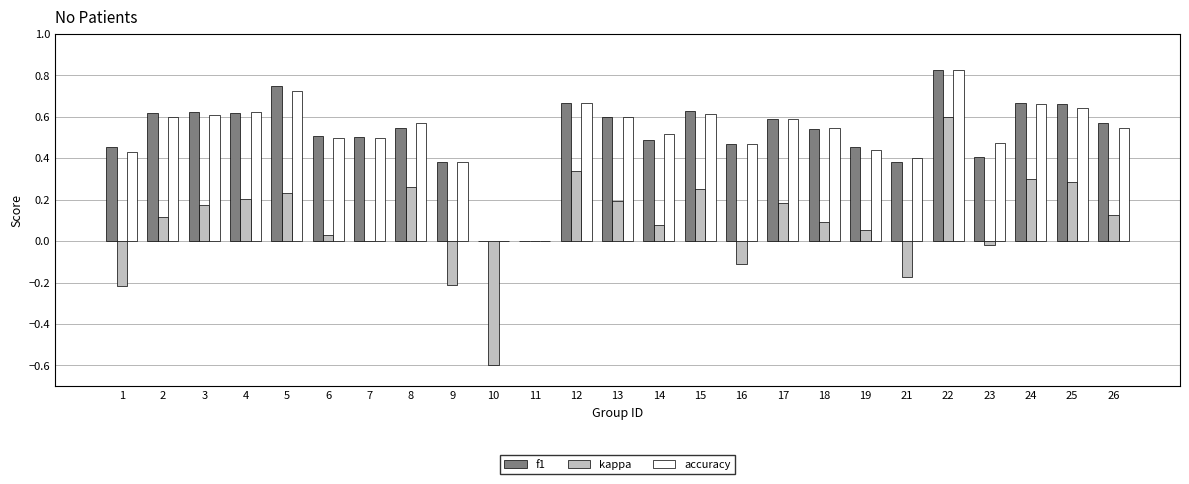

Which series has the largest range (max minus min)?

kappa